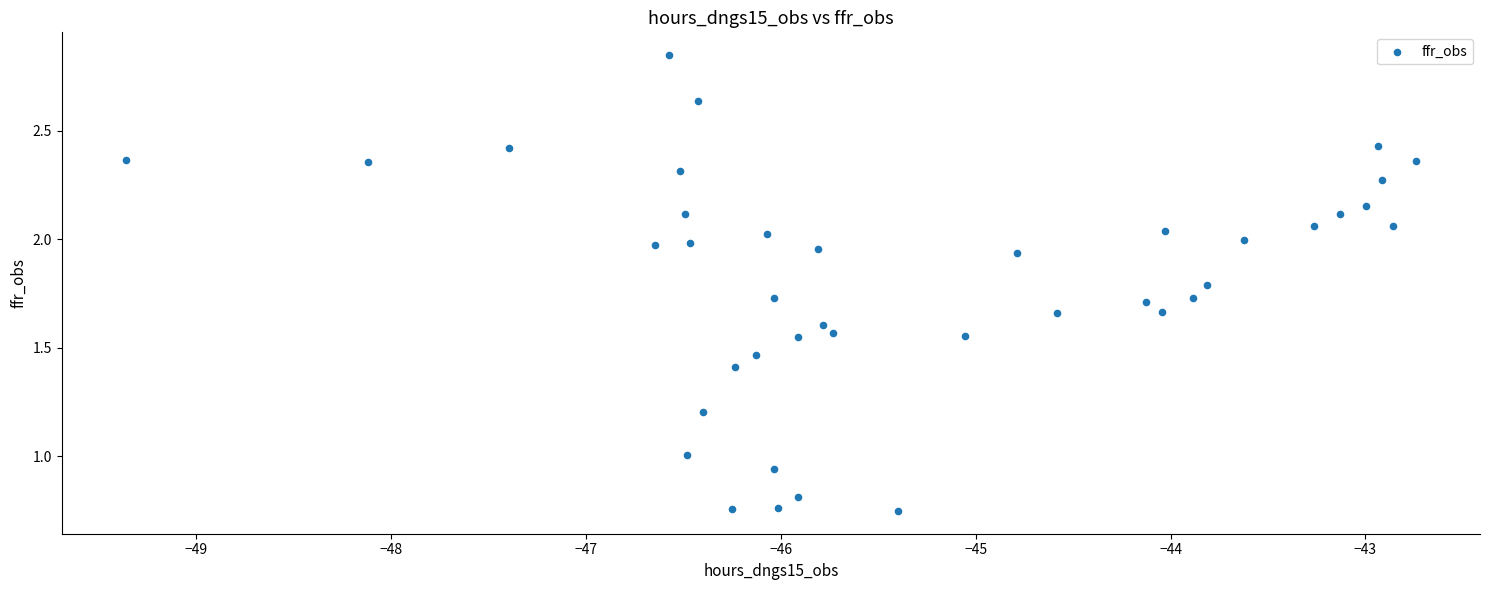

What is the range of X values (max minus min)?

6.6